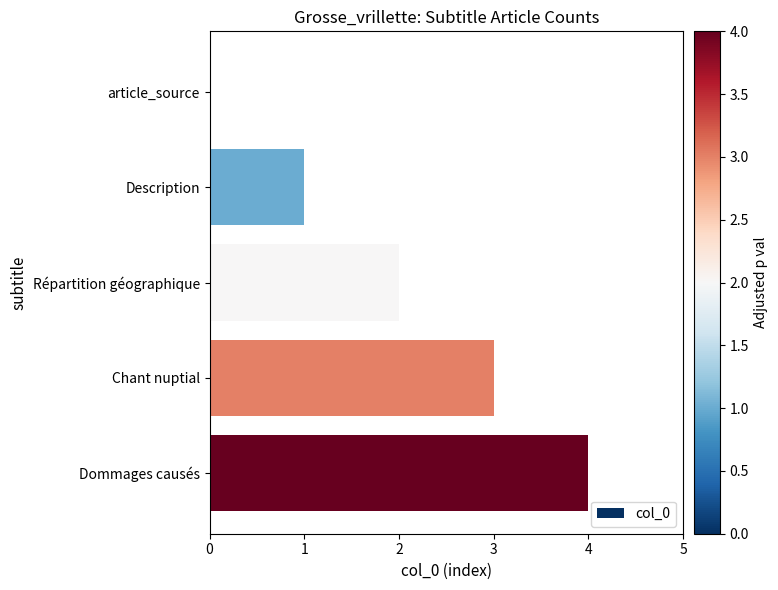

What is the sum of all values?

10